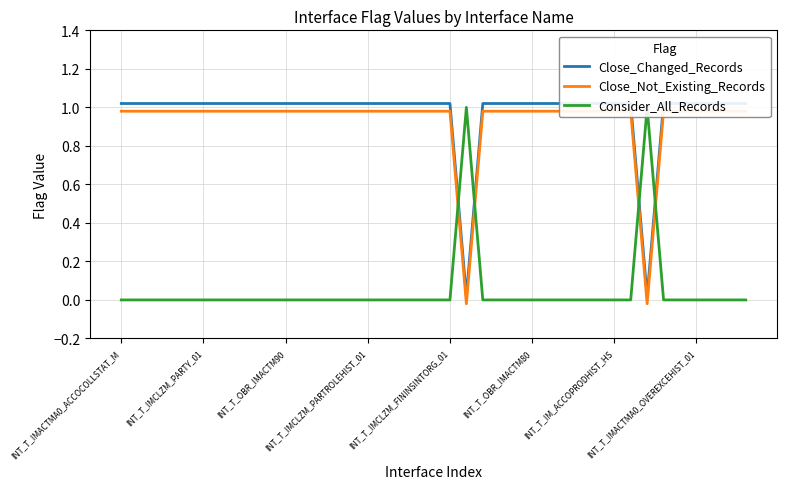

Where does the Close_Changed_Records series first go above 1?

INT_T_IMACTMA0_ACCOCOLLSTAT_M